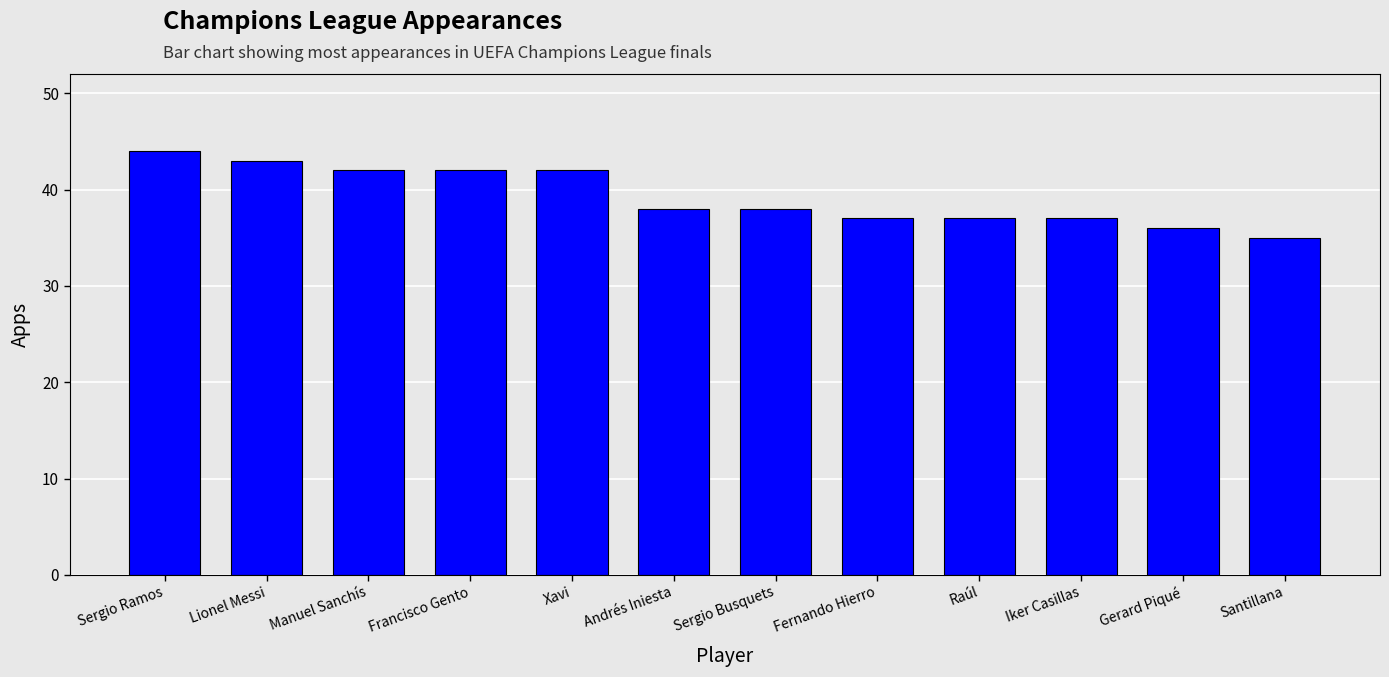

What is the label of the 10th bar from the right?

Manuel Sanchís